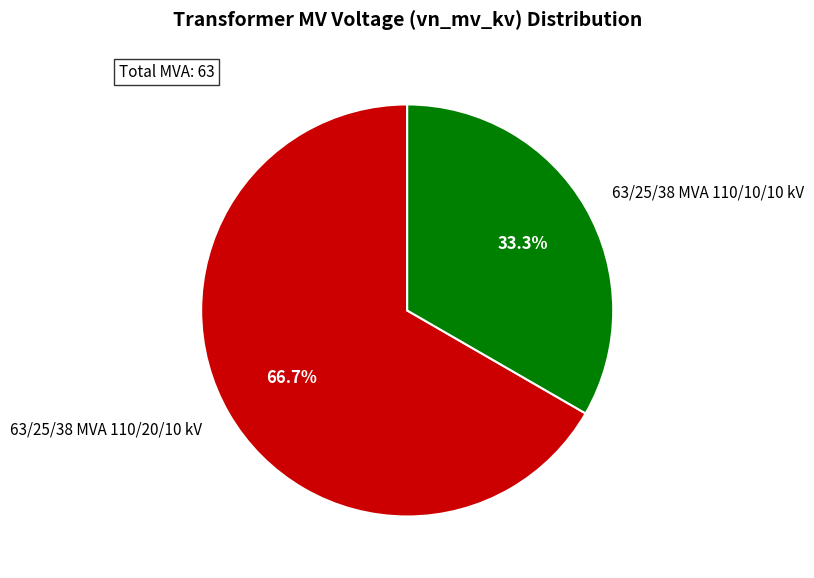

Combined, what portion of the pie is 63/25/38 MVA 110/20/10 kV and 63/25/38 MVA 110/10/10 kV?

100.0%